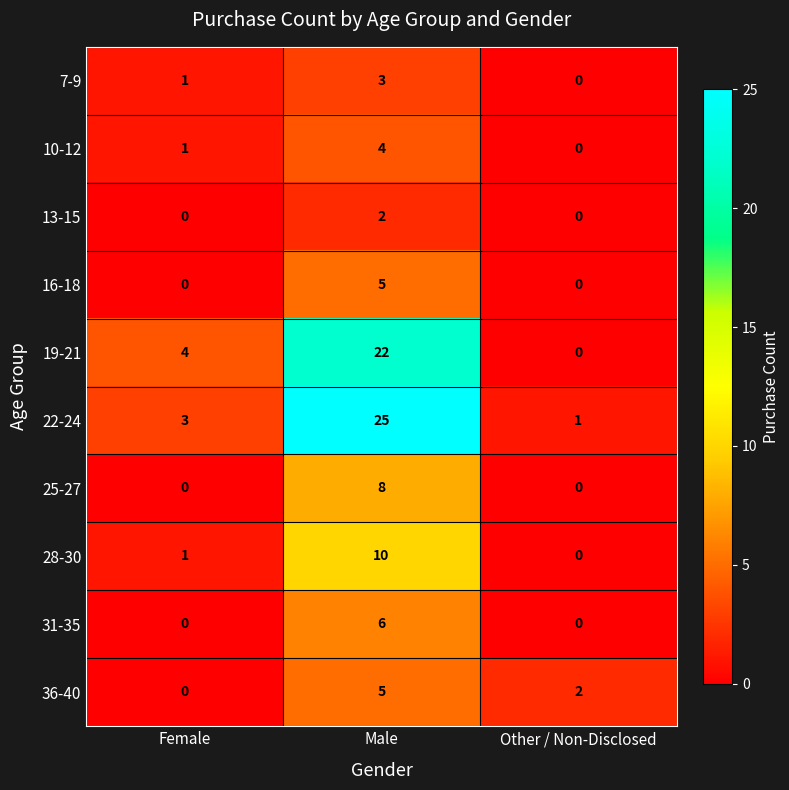

True or false: 16-18 has a value of 0 at Female.

True